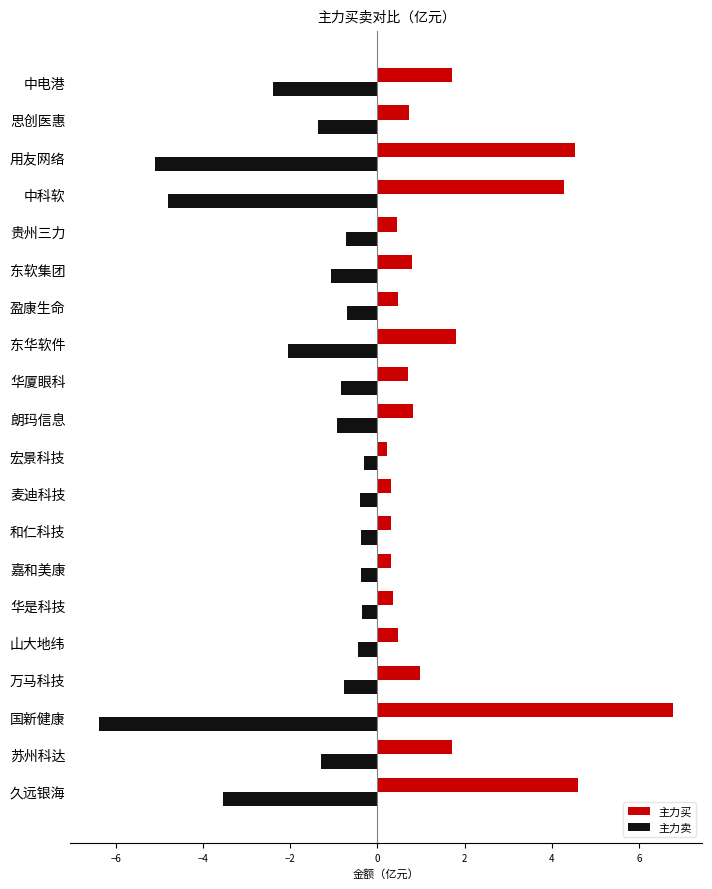

True or false: 主力买 has a value of 0.9 at 东华软件.

False